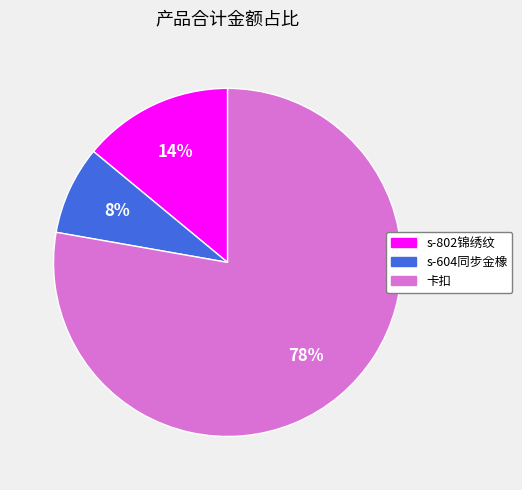

What is the smallest slice in the pie chart?

s-604同步金橡